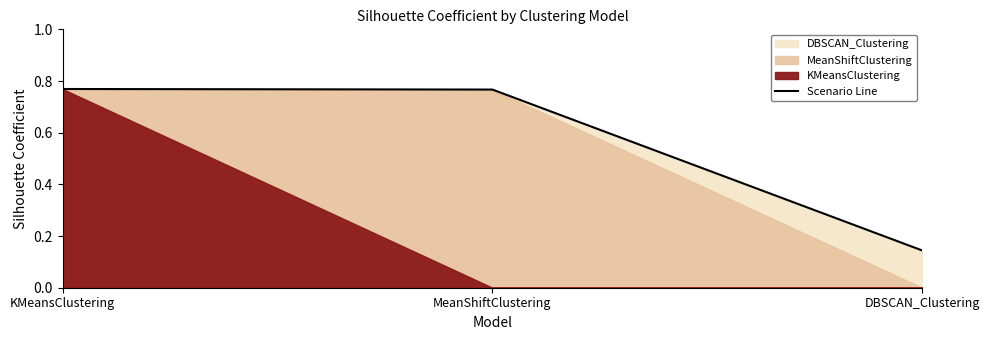

Reading left to right, extract all data points from this chart.

KMeansClustering=0.8	MeanShiftClustering=0.8	DBSCAN_Clustering=0.1